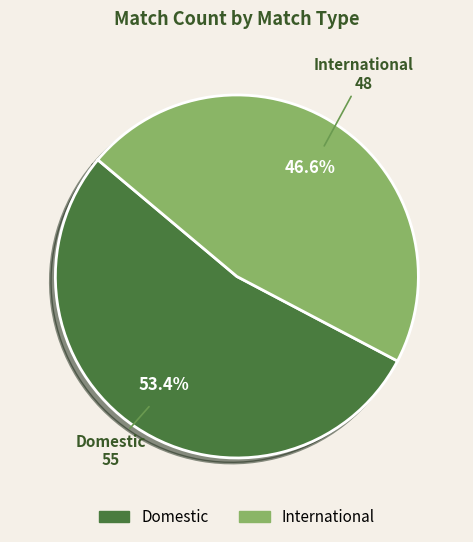

True or false: Domestic accounts for 48% of the total.

False